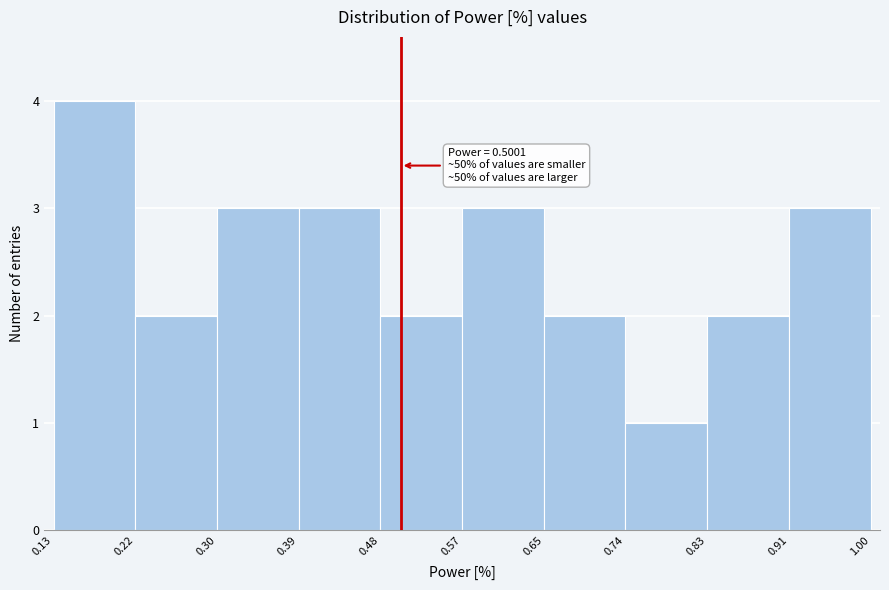

Which range on the x-axis has the tallest bar?

0.13 to 0.22